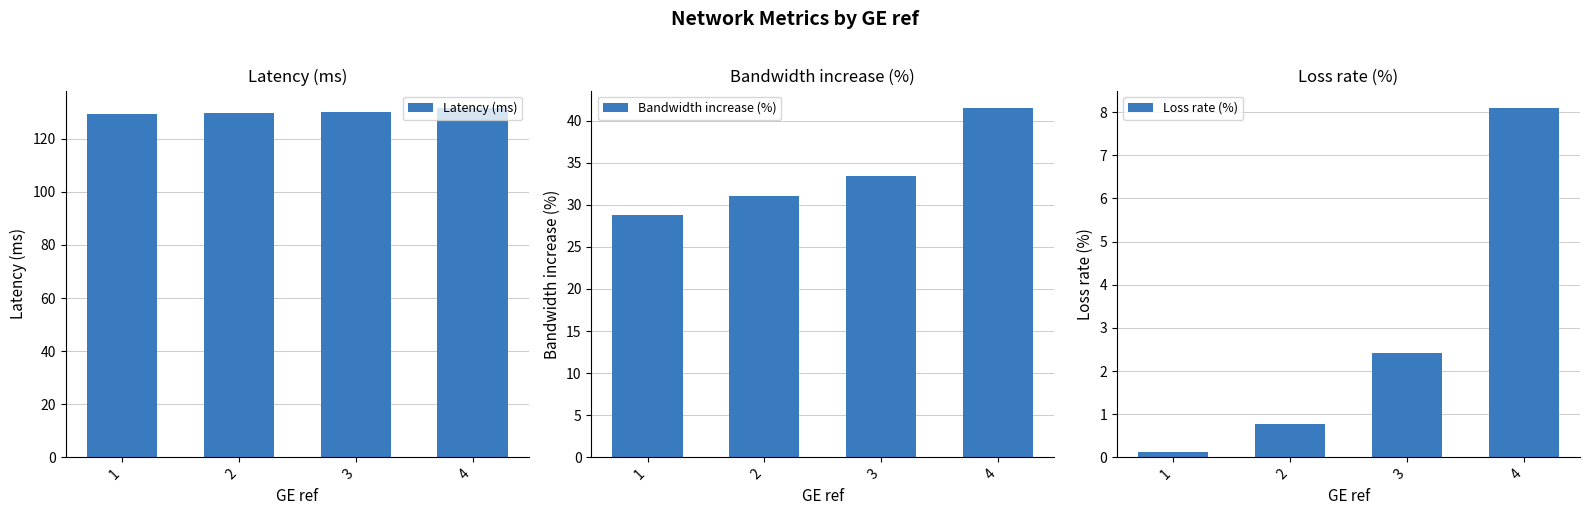

Reading left to right, extract all data points from this chart.

Latency (ms): 1=129.4	2=129.8	3=130.2	4=131.6
Bandwidth increase (%): 1=28.8	2=31.0	3=33.5	4=41.5
Loss rate (%): 1=0.1	2=0.8	3=2.4	4=8.1